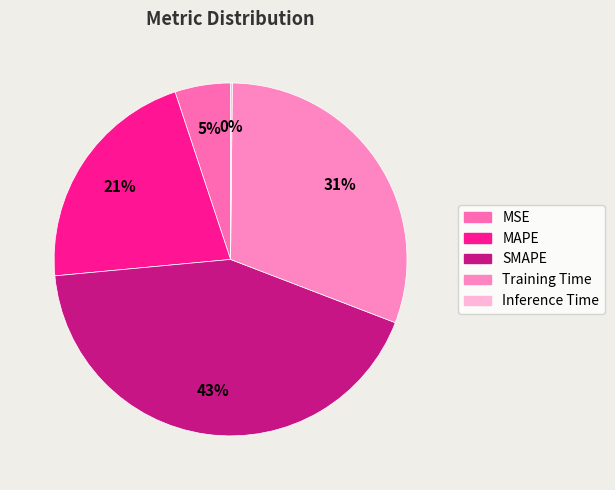

Rank the categories by value from highest to lowest.

SMAPE, Training Time, MAPE, MSE, Inference Time